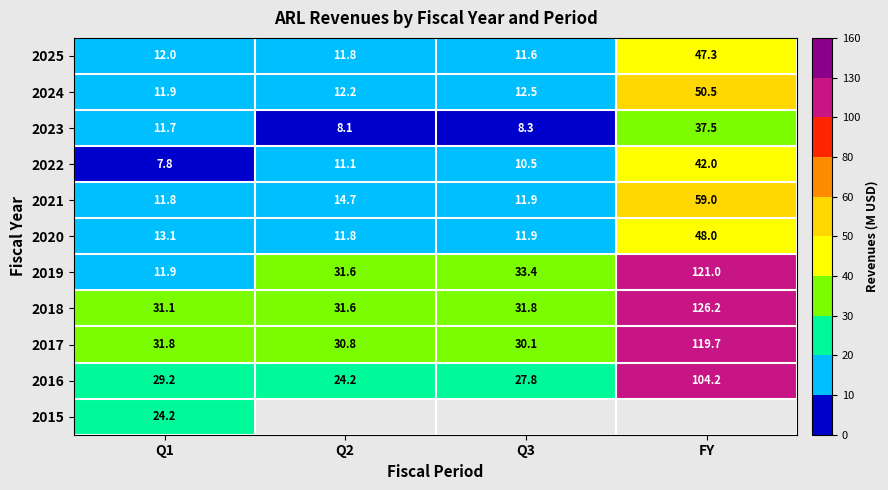

Which has a higher value, Q1 or Q2?

Q1